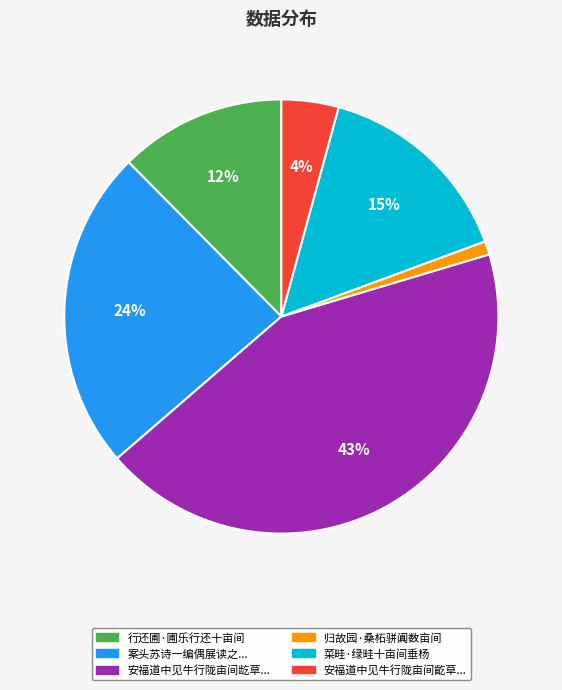

Rank the categories by value from highest to lowest.

安福道中见牛行陇亩间龁草..., 案头苏诗一编偶展读之..., 菜畦·绿畦十亩间垂杨, 行还圃·圃乐行还十亩间, 安福道中见牛行陇亩间齕草..., 归故园·桑柘骈阗数亩间